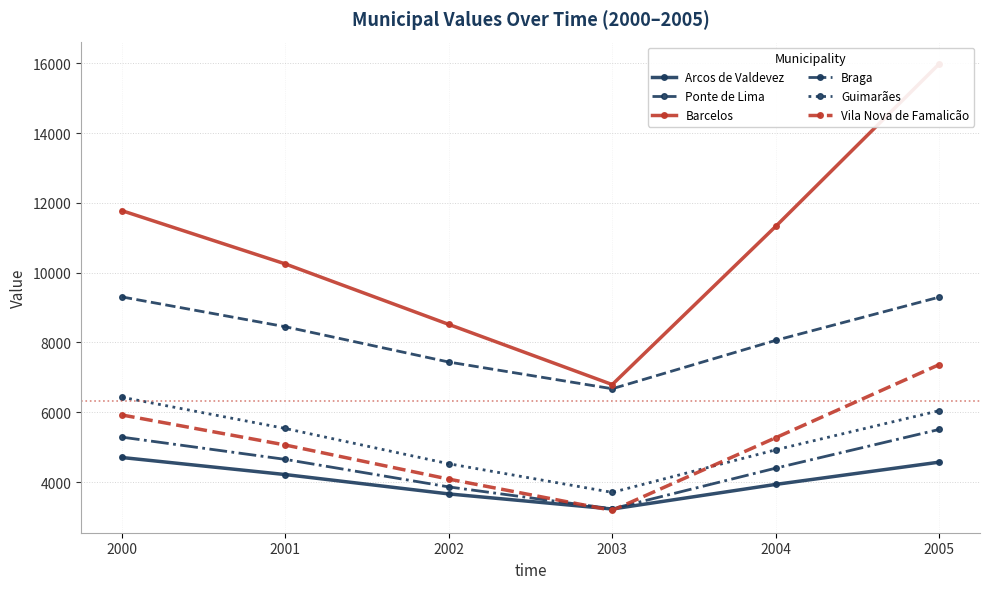

Does the chart have visible grid lines?

Yes